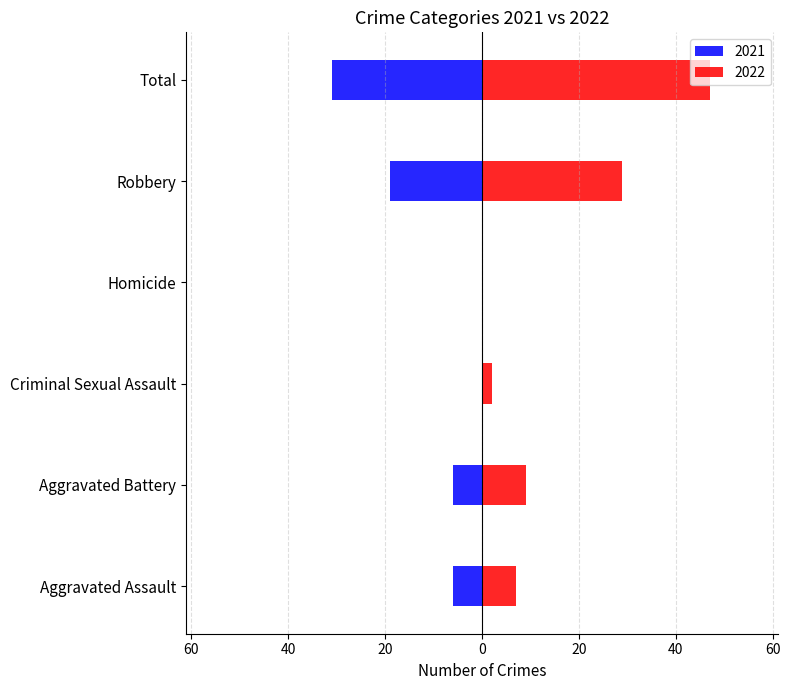

Read the 2022 value at Total.

47